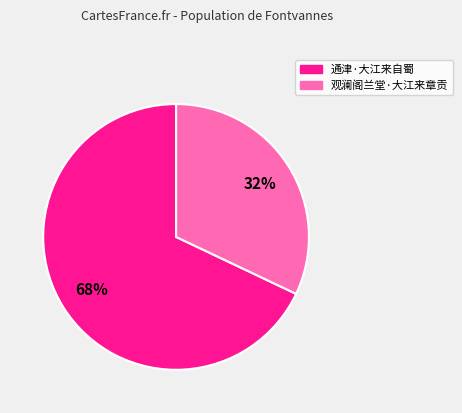

How many segments does this pie chart have?

2